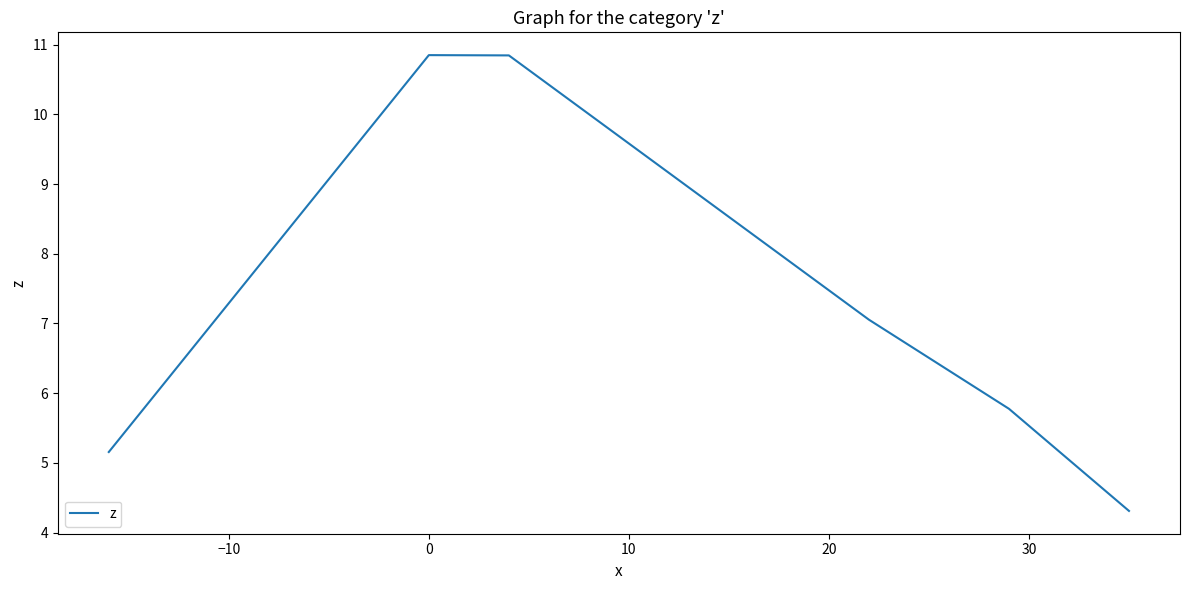

What is the difference between the second highest and minimum values?

6.5